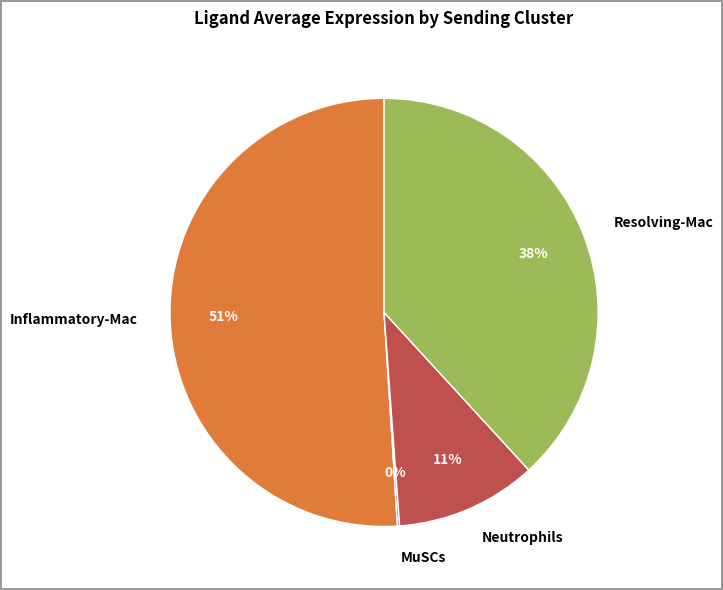

To the nearest percent, what is the difference between the Inflammatory-Mac and Neutrophils slice percentages?

40%